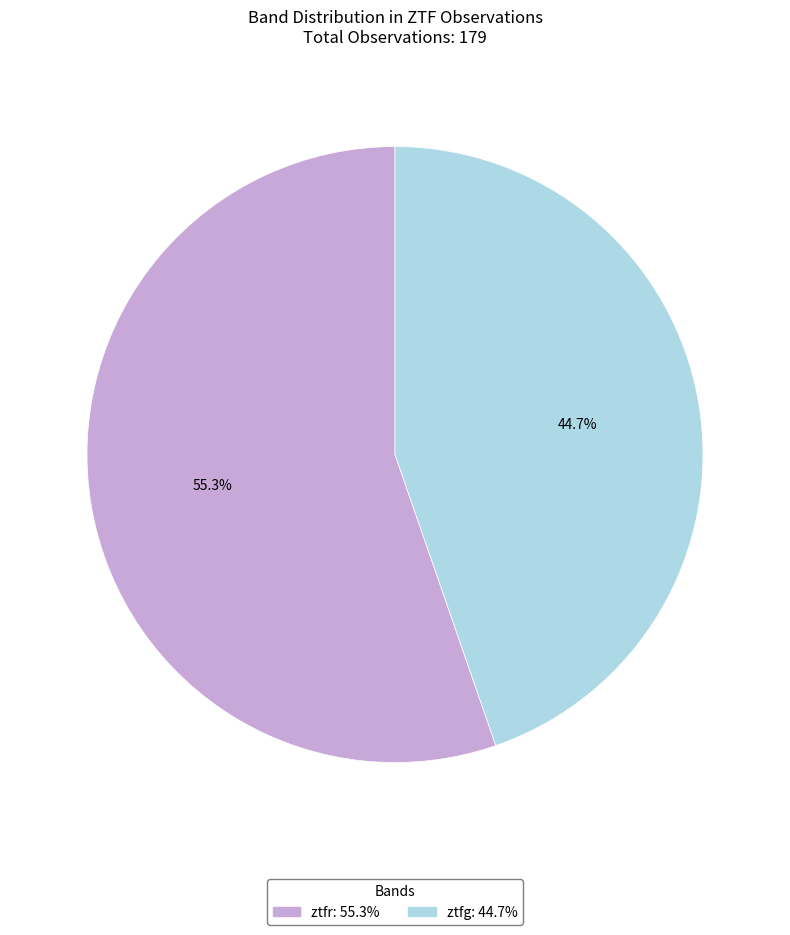

Is there any slice that represents more than half of the pie?

Yes